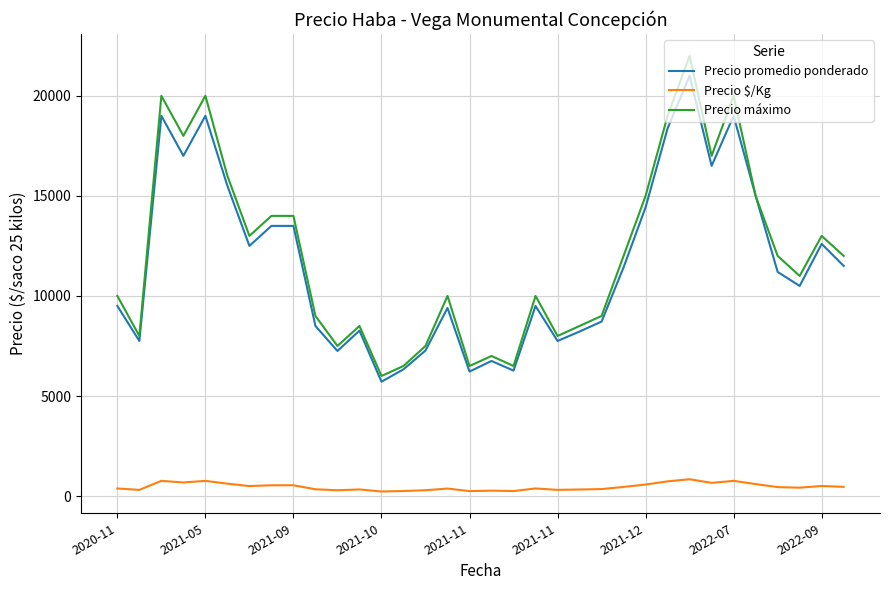

What is the minimum value for Precio máximo?

6000